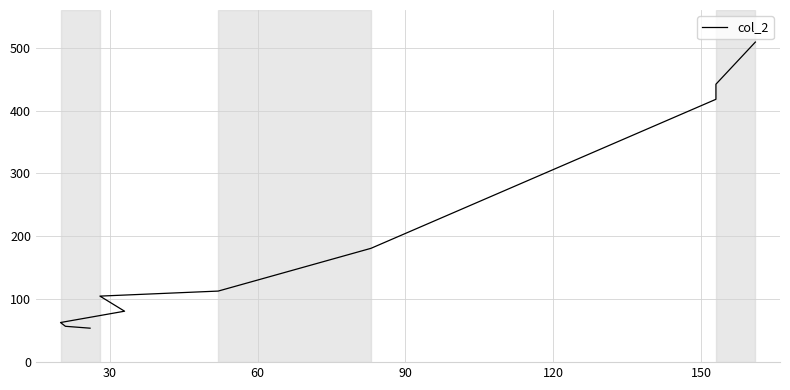

Is it true that the value at 0 is 84?

False